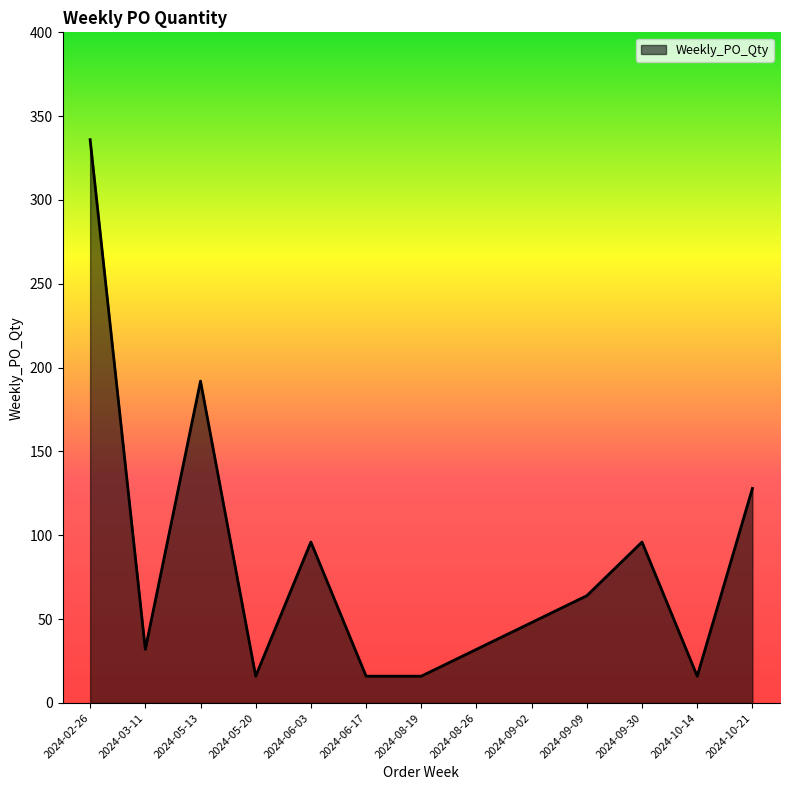

Which category has the highest value across all series?

2024-02-26